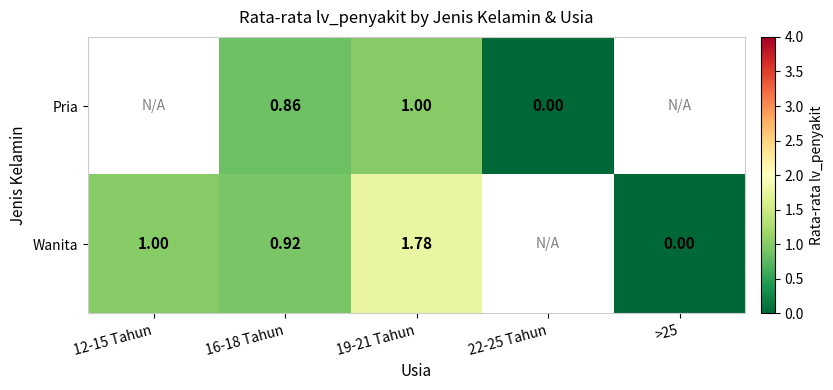

Rank the series at 16-18 Tahun from highest to lowest value.

Wanita, Pria